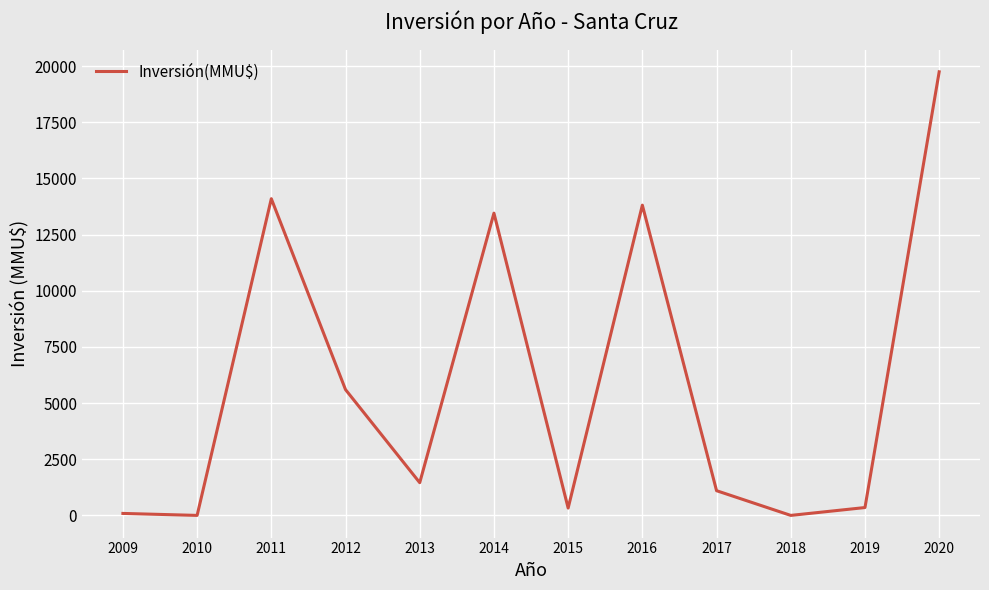

Does the chart display data point markers on the line(s)?

No